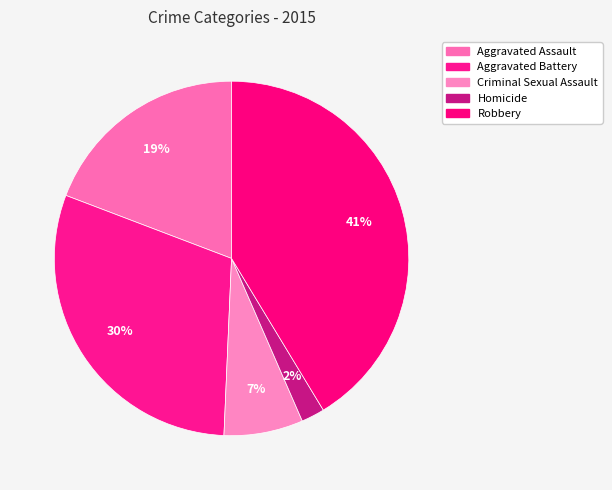

How many slices are in this pie chart?

5